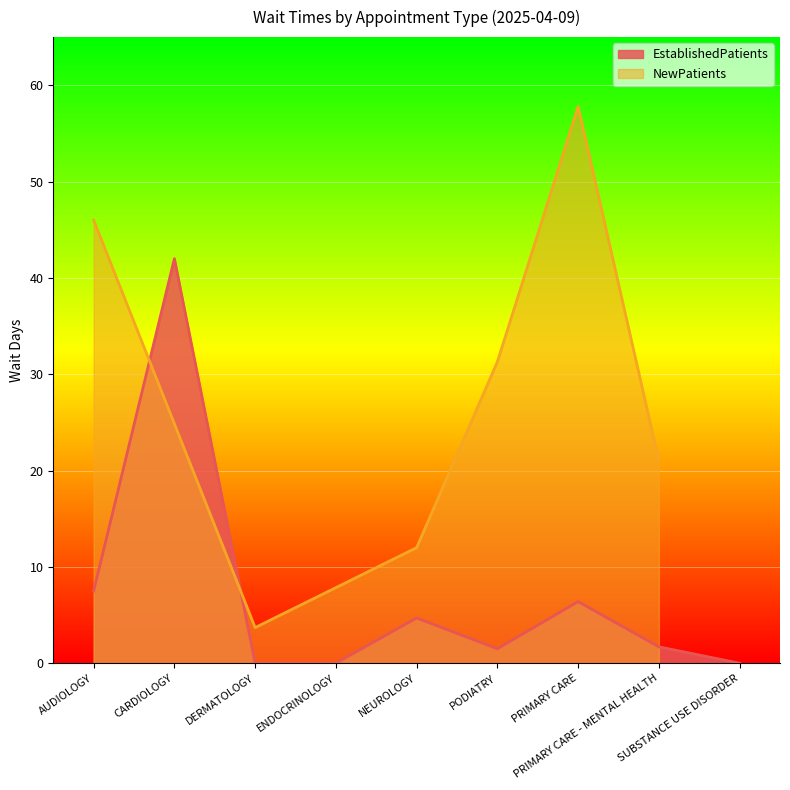

At which category does the data reach its first local valley?

PODIATRY